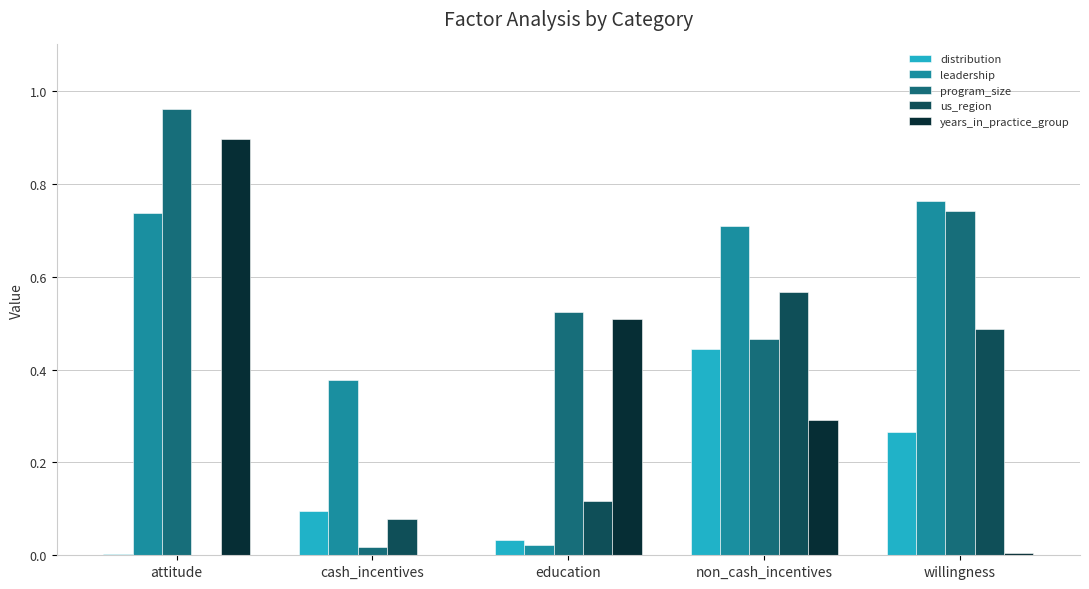

Is it true that years_in_practice_group equals 0.9 at education?

False